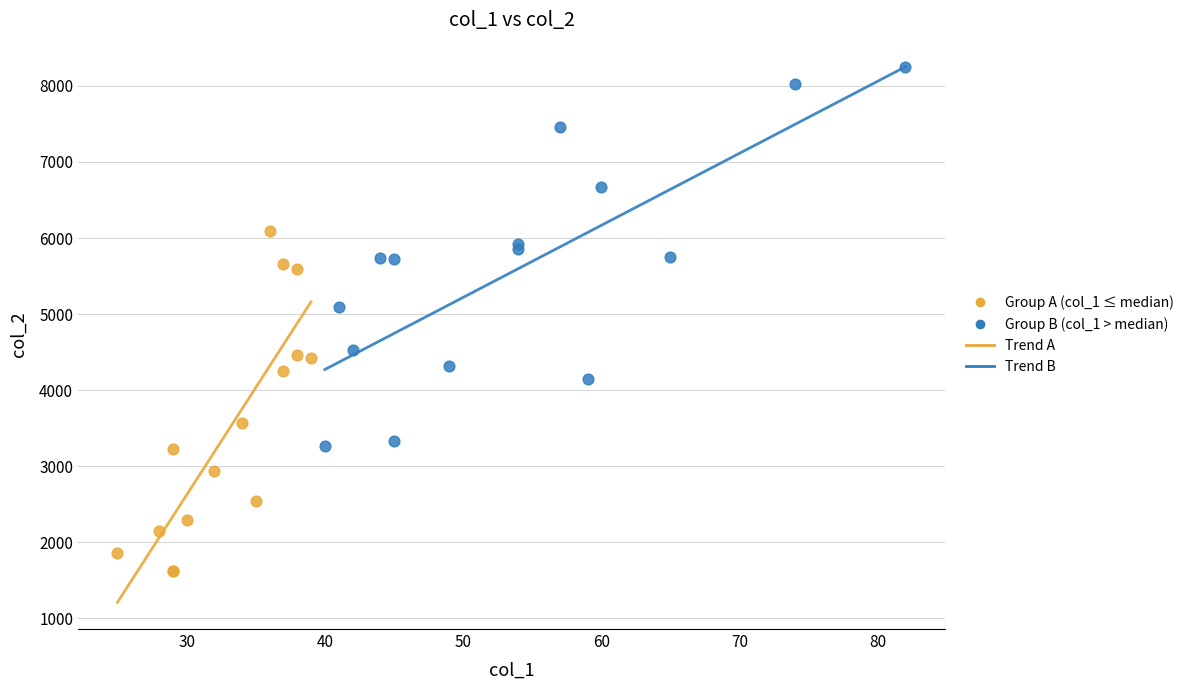

Which series has the largest Y range (max minus min)?

Group B (col_1 > median)